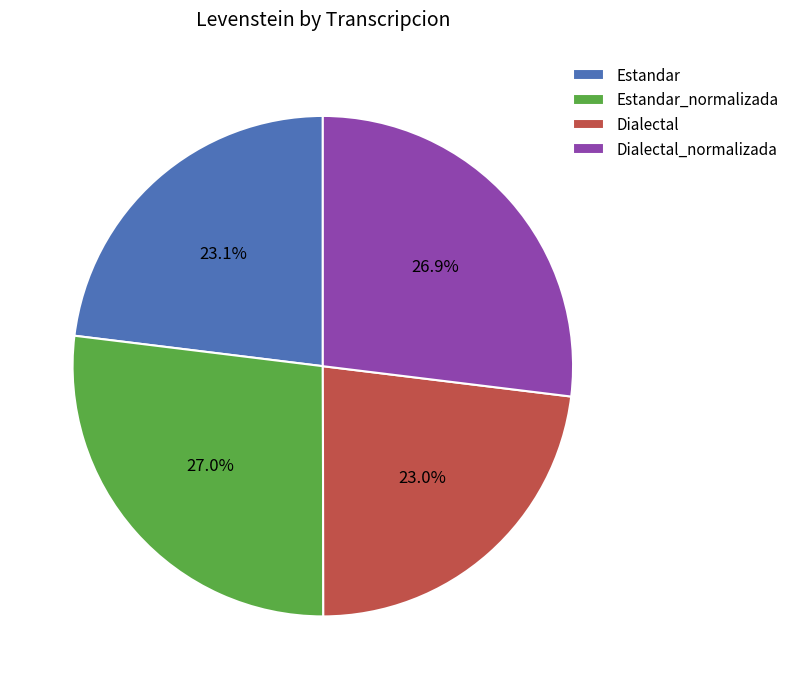

To the nearest percent, what percentage of the pie is Dialectal?

23%